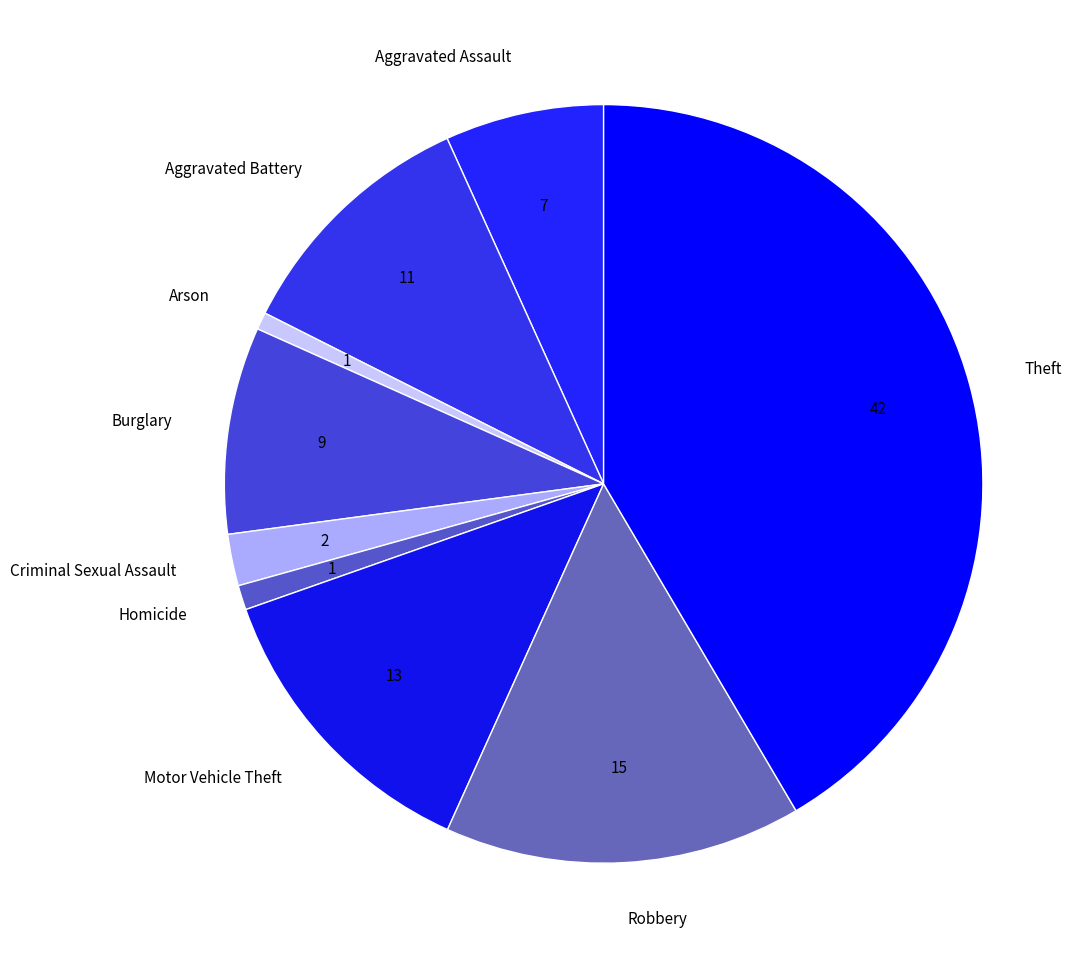

Is it true that Arson is 1% of the pie?

True